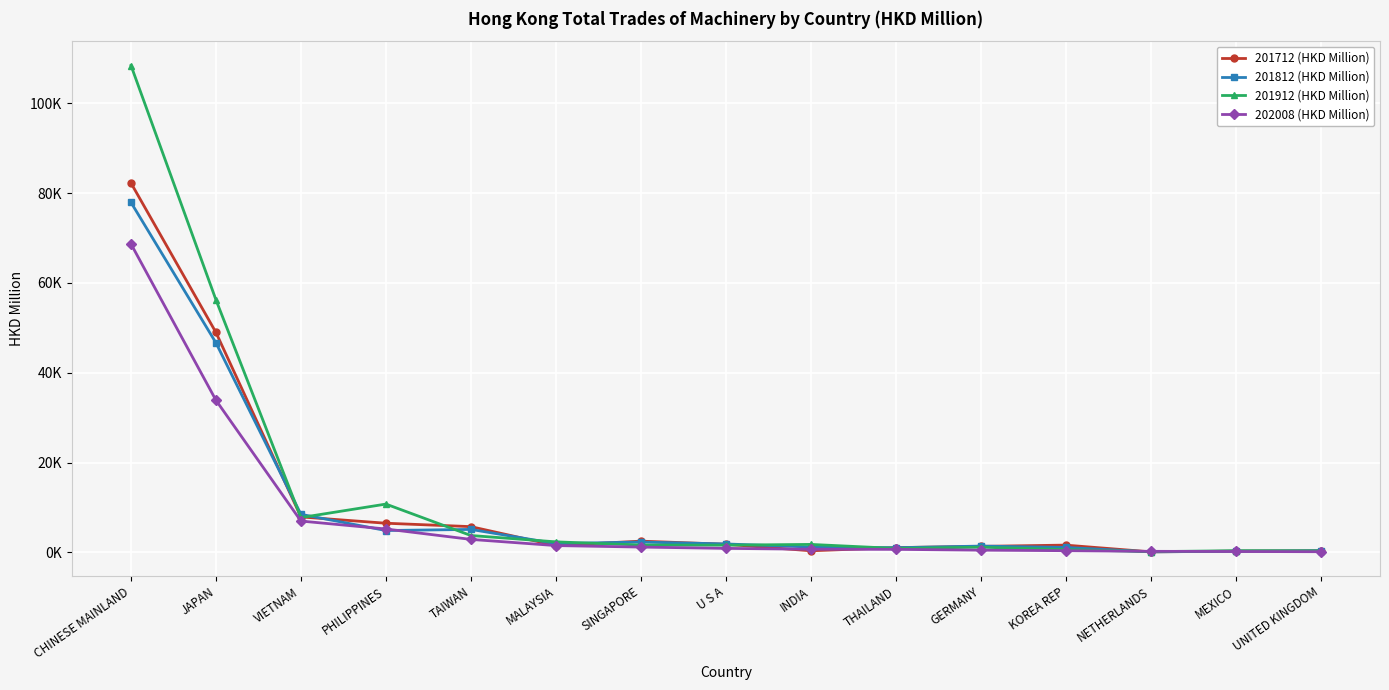

Between which two adjacent categories do 201912 (HKD Million) and 202008 (HKD Million) first intersect?

KOREA REP and NETHERLANDS